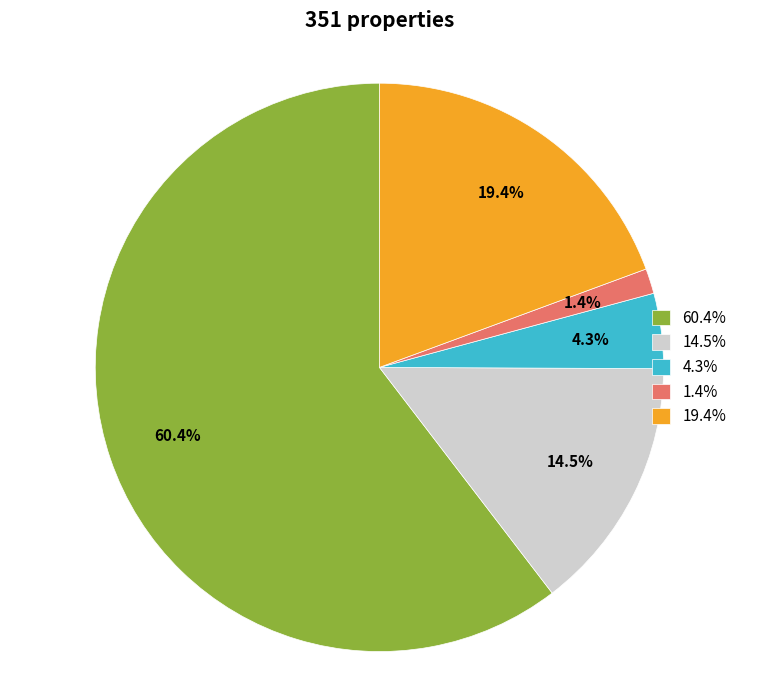

Combined, do Lima and Arequipa account for over 50%?

Yes